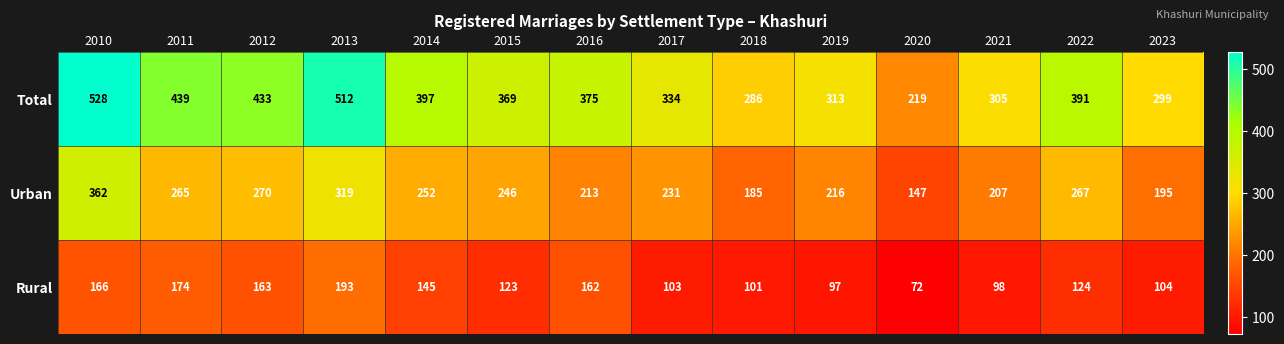

Rank the series by their maximum value, from lowest to highest.

Rural, Urban, Total